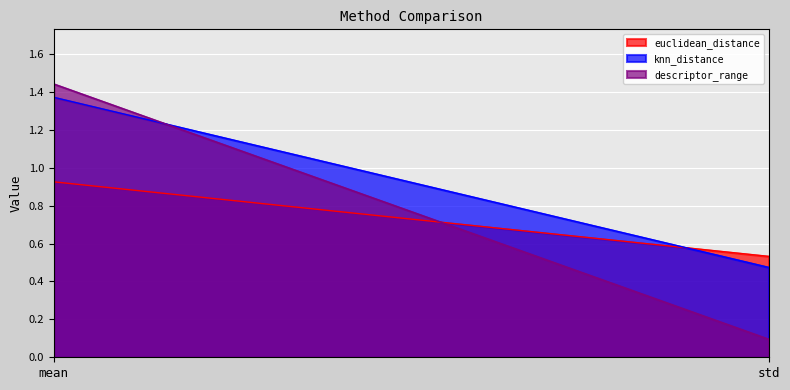

Reading right to left, list all the values displayed in this chart.

euclidean_distance: std=0.5	mean=0.9
knn_distance: std=0.5	mean=1.4
descriptor_range: std=0.1	mean=1.4